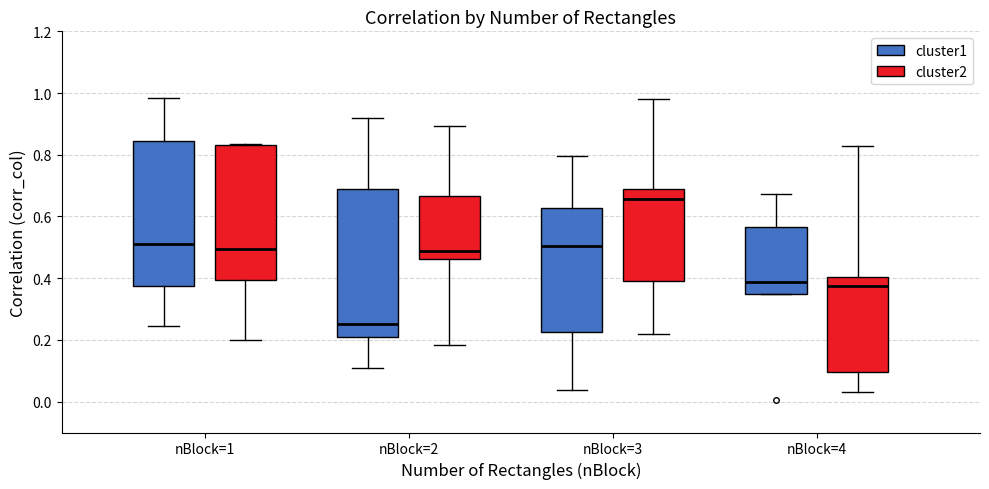

Reading left to right, read every box against the y-axis: the position of its median line, the range the box covers, and the ends of its whiskers. The values are not printed on the chart, so give them approximately, as read against the axis.

nBlock=1 (cluster1): median 0.52, box 0.38 to 0.84, whiskers 0.24 to 0.98
nBlock=1 (cluster2): median 0.50, box 0.40 to 0.84, whiskers 0.20 to 0.84
nBlock=2 (cluster1): median 0.26, box 0.22 to 0.68, whiskers 0.10 to 0.92
nBlock=2 (cluster2): median 0.48, box 0.46 to 0.66, whiskers 0.18 to 0.90
nBlock=3 (cluster1): median 0.50, box 0.22 to 0.62, whiskers 0.04 to 0.80
nBlock=3 (cluster2): median 0.66, box 0.40 to 0.68, whiskers 0.22 to 0.98
nBlock=4 (cluster1): median 0.38, box 0.34 to 0.56, whiskers 0.34 to 0.68
nBlock=4 (cluster2): median 0.38, box 0.10 to 0.40, whiskers 0.04 to 0.82